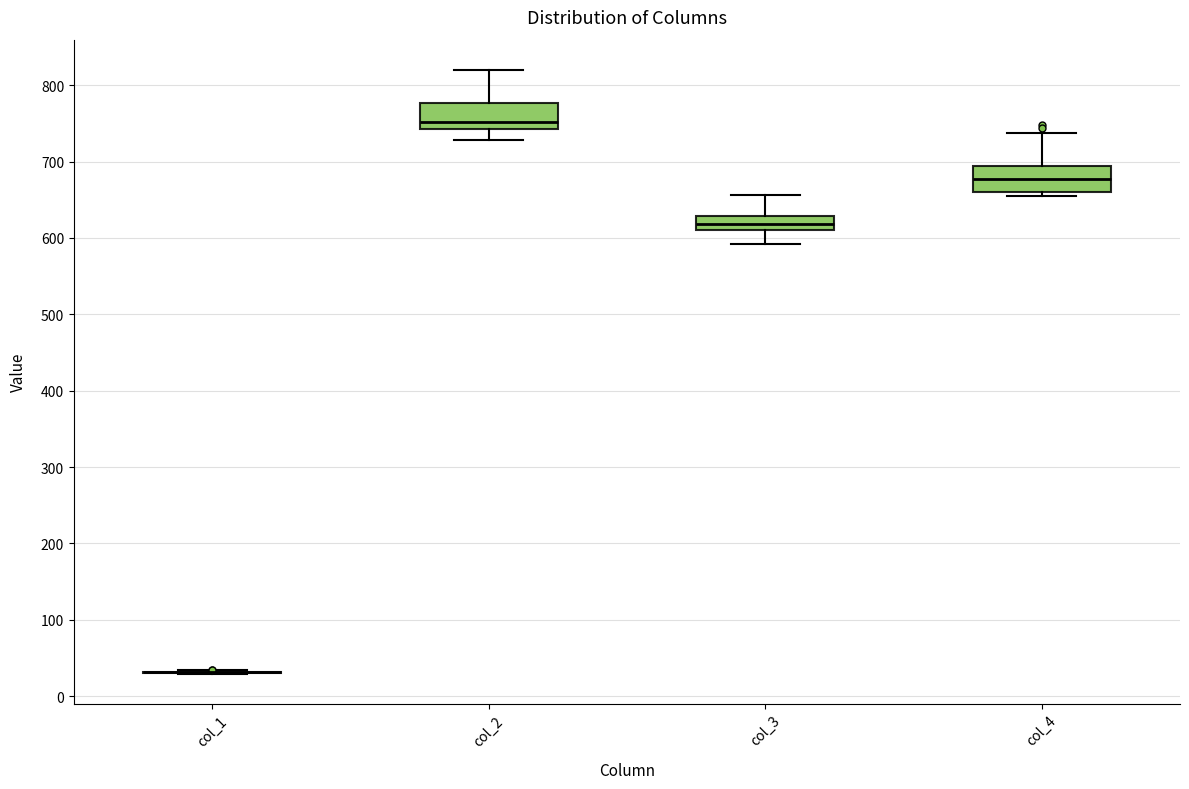

Reading left to right, transcribe this box plot: for each box, give where its median line is, the range the box spans, and where its two whiskers end, as read against the y-axis. The values are not printed on the chart, so give them approximately, as read against the axis.

col_1: box collapsed to a line at 30, whiskers 30 to 30
col_2: median 750, box 740 to 780, whiskers 730 to 820
col_3: median 620, box 610 to 630, whiskers 590 to 660
col_4: median 680, box 660 to 690, whiskers 650 to 740